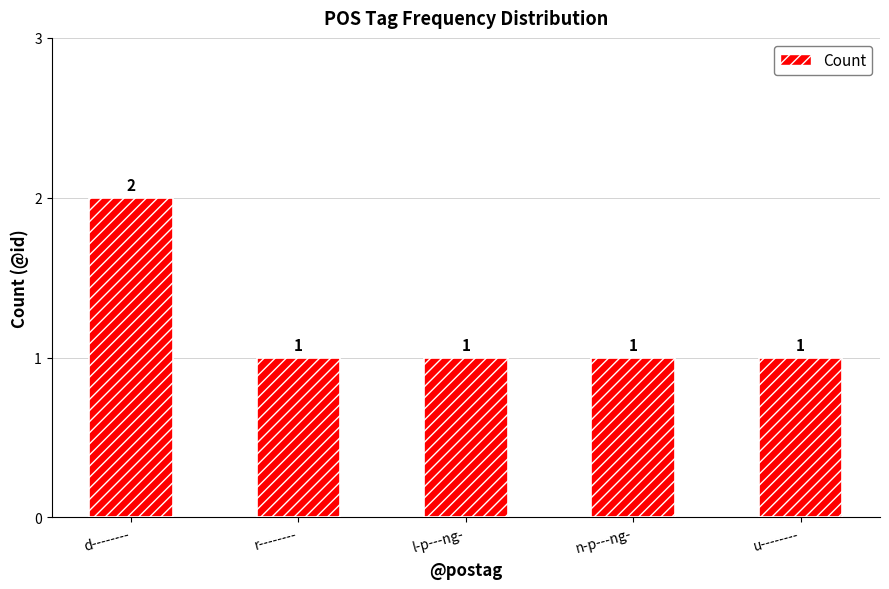

At which category does the chart reach its peak across all series?

d--------